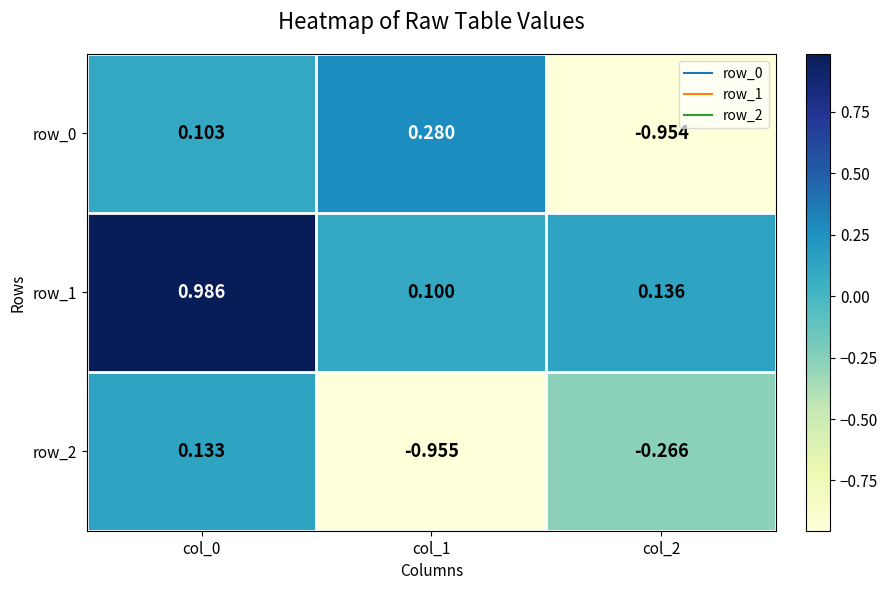

Between col_0 and col_1, which series saw the biggest shift?

row_2